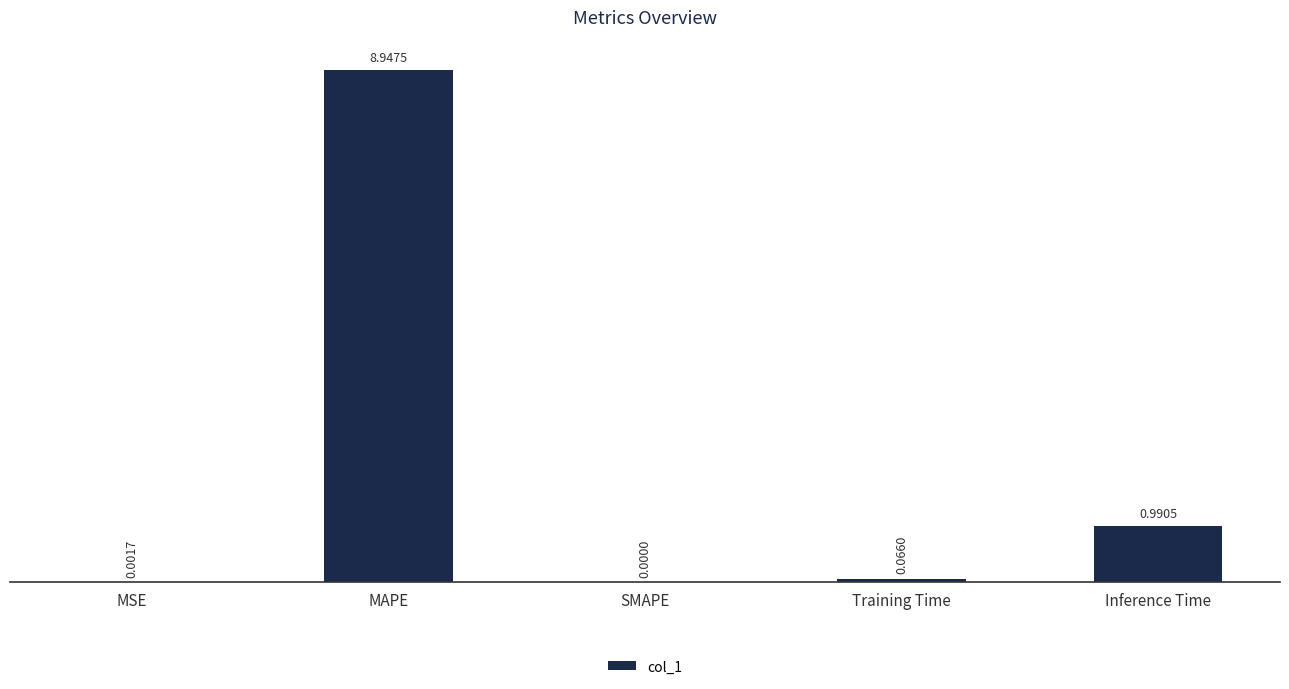

Which label corresponds to the largest value in the chart?

MAPE